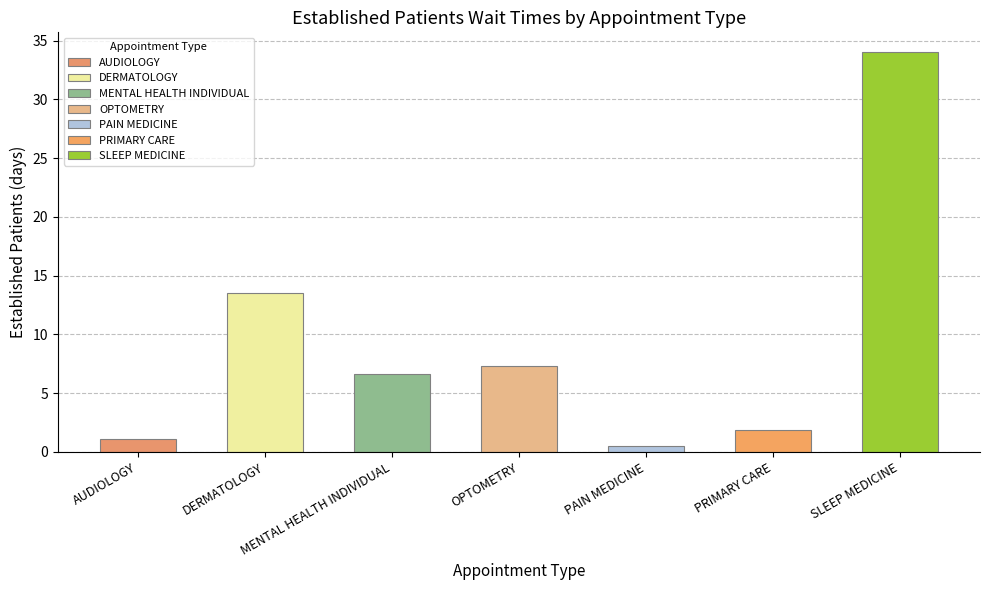

Between DERMATOLOGY and AUDIOLOGY, which is larger?

DERMATOLOGY